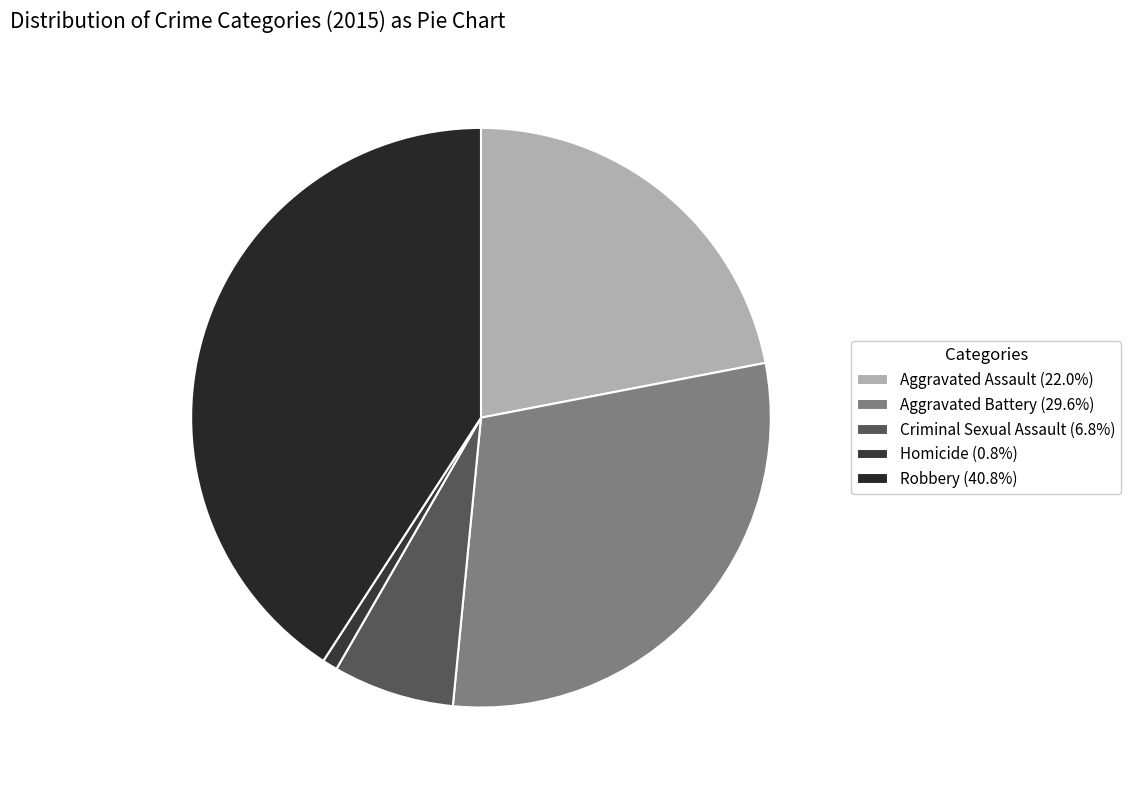

Is it true that Robbery is 49% of the pie?

False